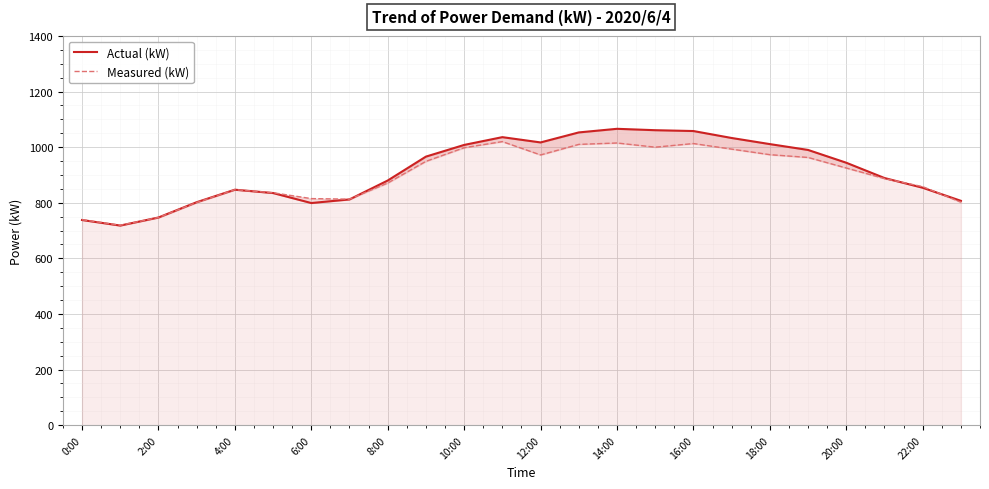

How many data points in Measured (kW) are less than 925?

12